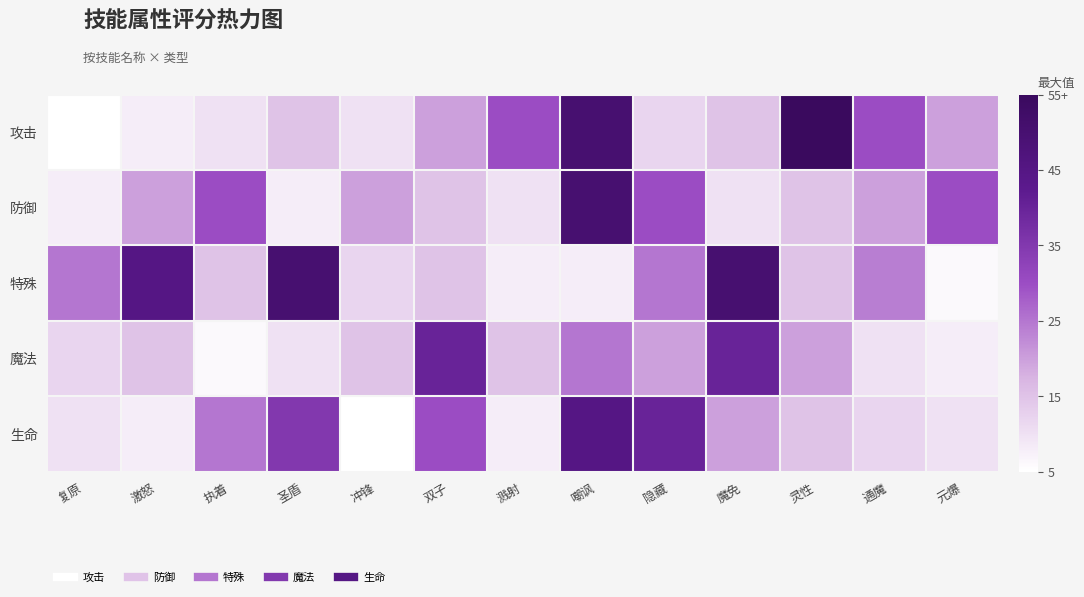

Rank the series by their maximum value, from highest to lowest.

攻击, 防御, 特殊, 生命, 魔法